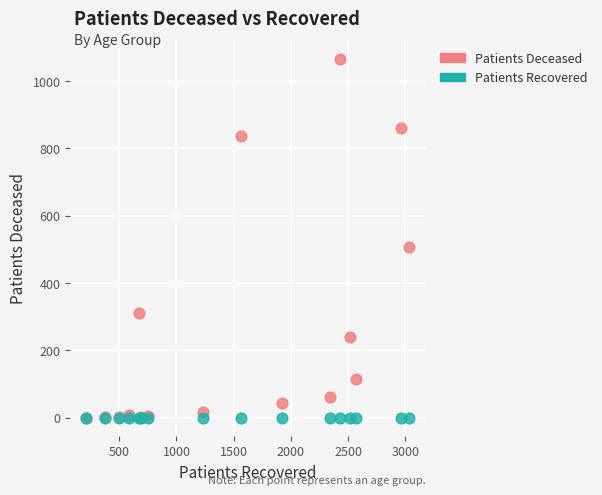

Across all series, what Y value is closest to 533?

508